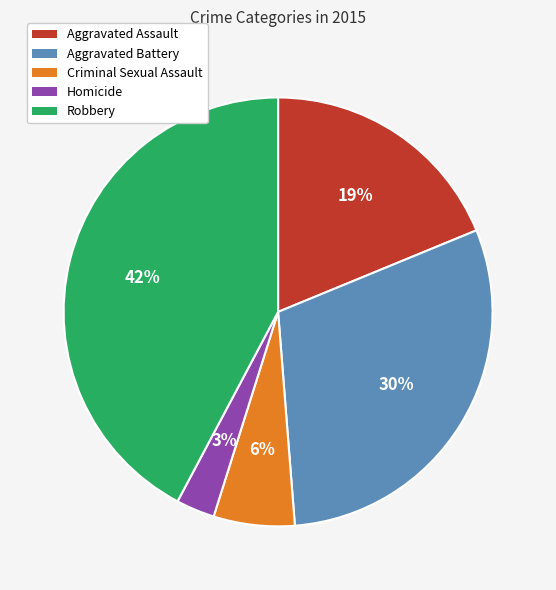

To the nearest percent, what portion does Homicide represent?

3%